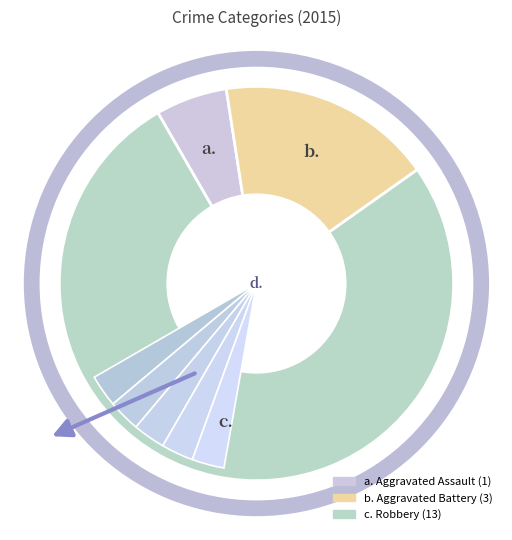

To the nearest percent, what is the difference between the largest and smallest slice percentages?

71%